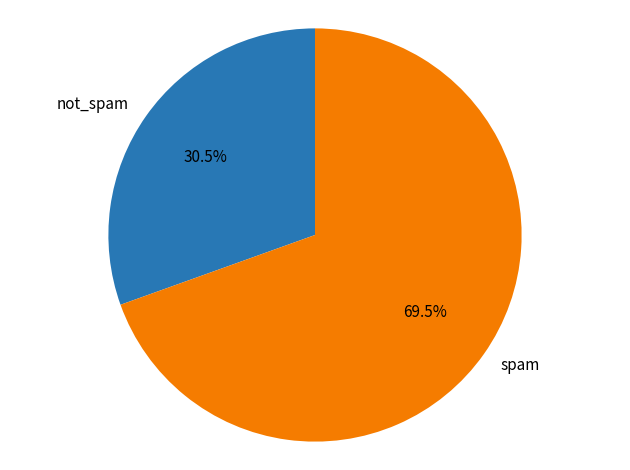

Is there a majority slice in this chart?

Yes